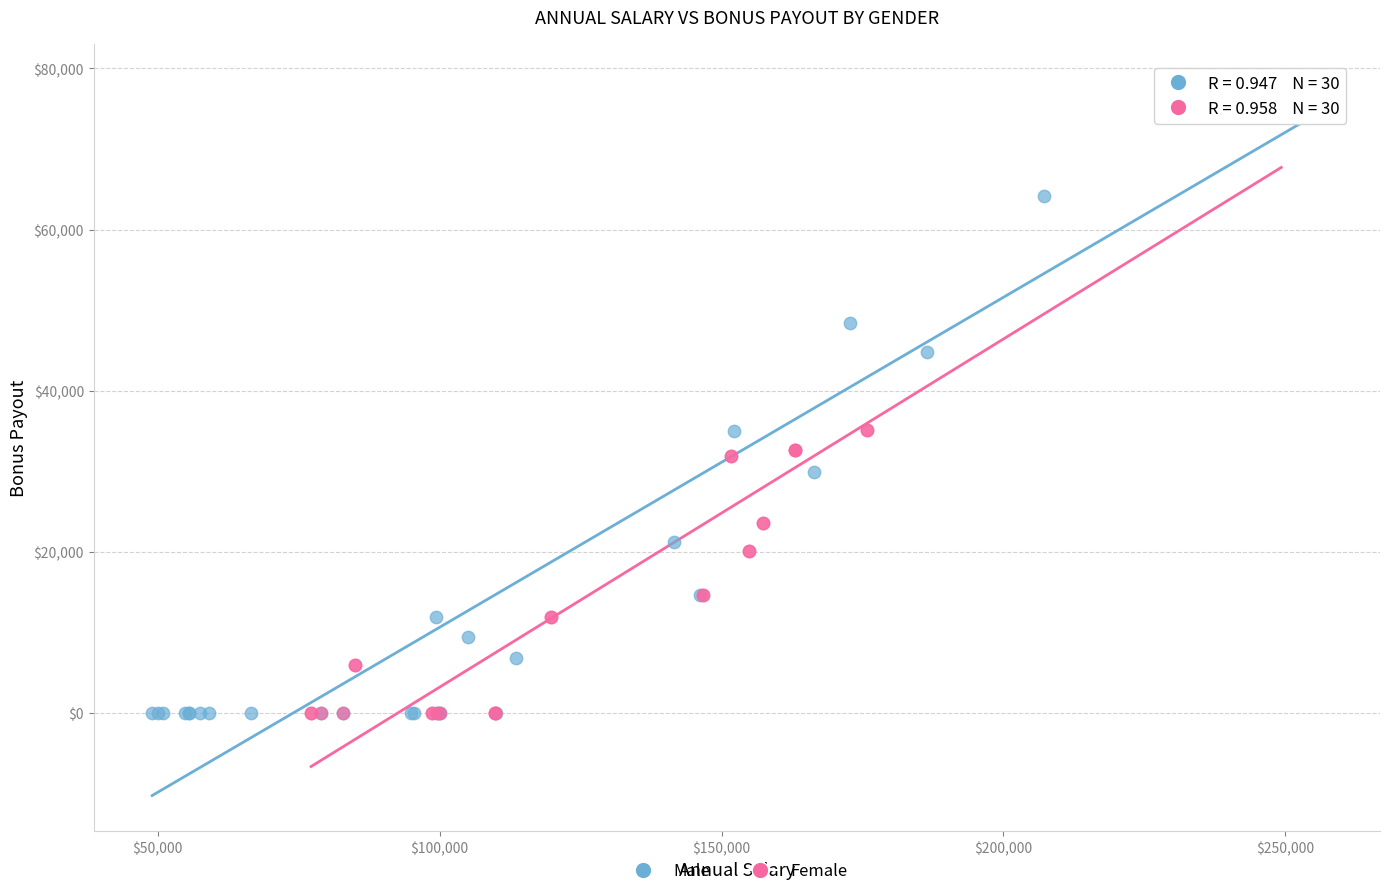

Which series has the widest spread of Y values?

Male